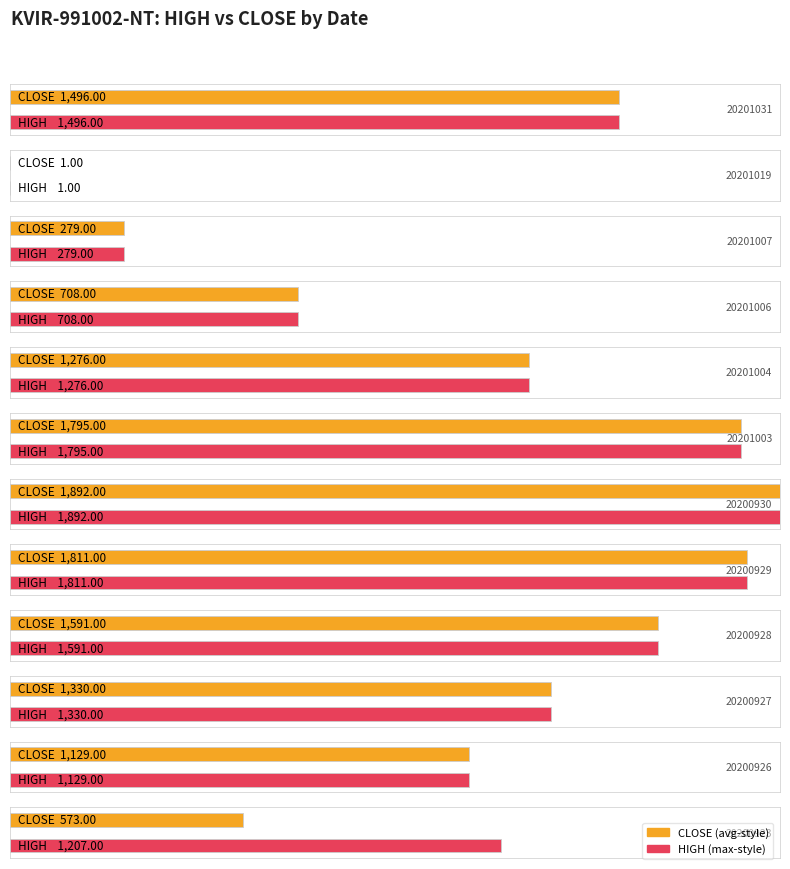

The value of HIGH at 20200927 is 1330. True or false?

True